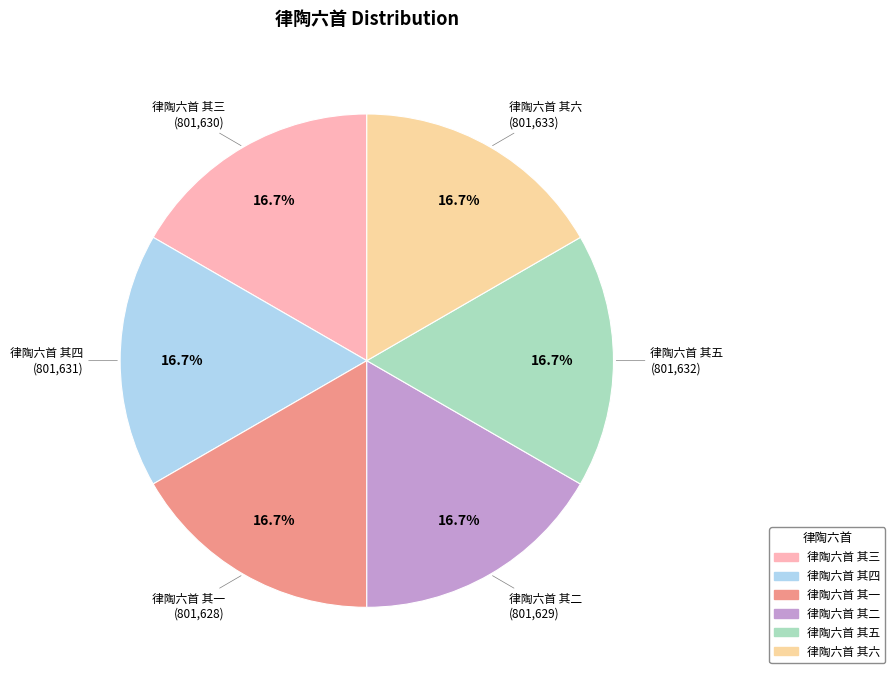

Is the sum of 律陶六首 其二 and 律陶六首 其六 greater than half?

No